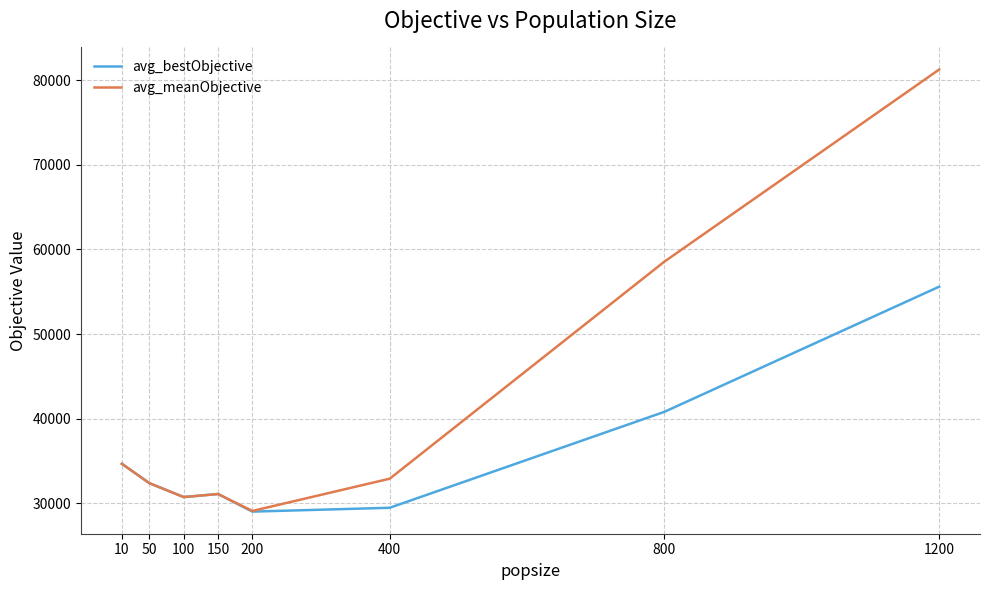

The value of avg_bestObjective at 200 is 29016.7. True or false?

True